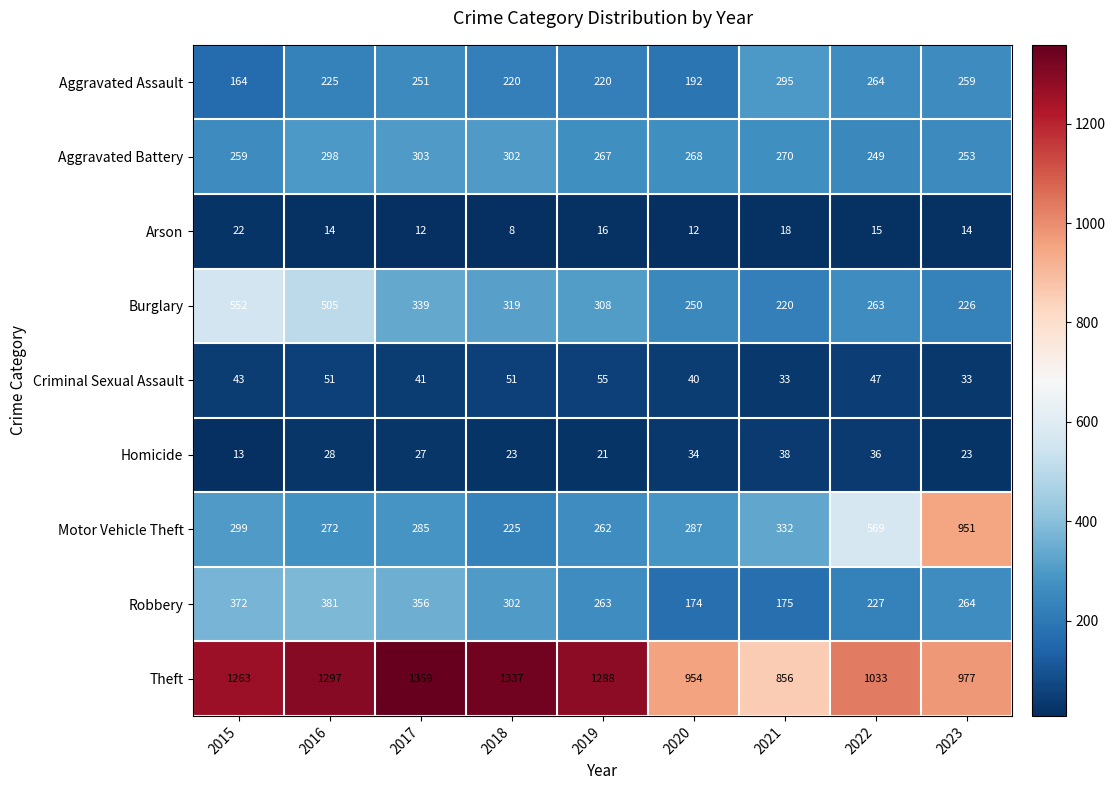

At 2021, list the series in order from smallest to largest.

Arson, Criminal Sexual Assault, Homicide, Robbery, Burglary, Aggravated Battery, Aggravated Assault, Motor Vehicle Theft, Theft